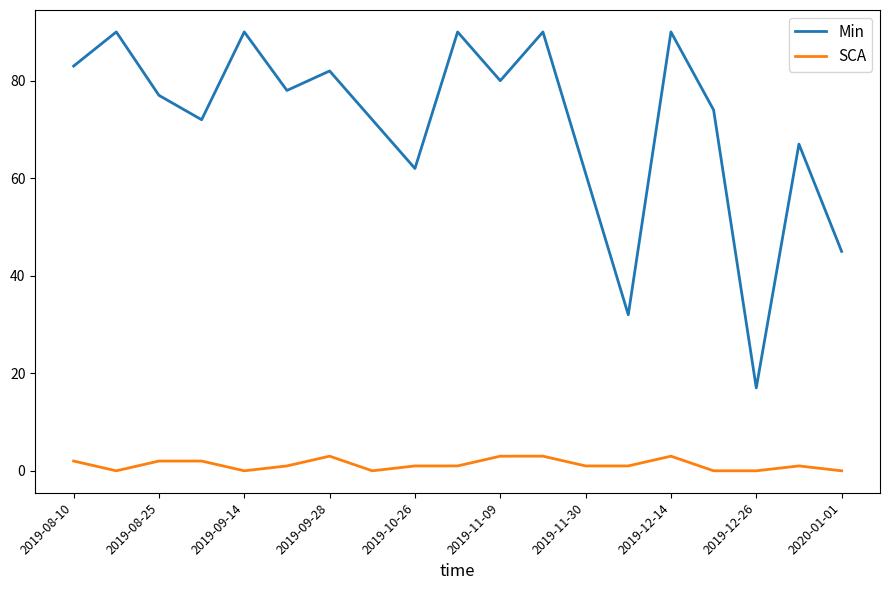

Rank the series by their average value, from lowest to highest.

SCA, Min